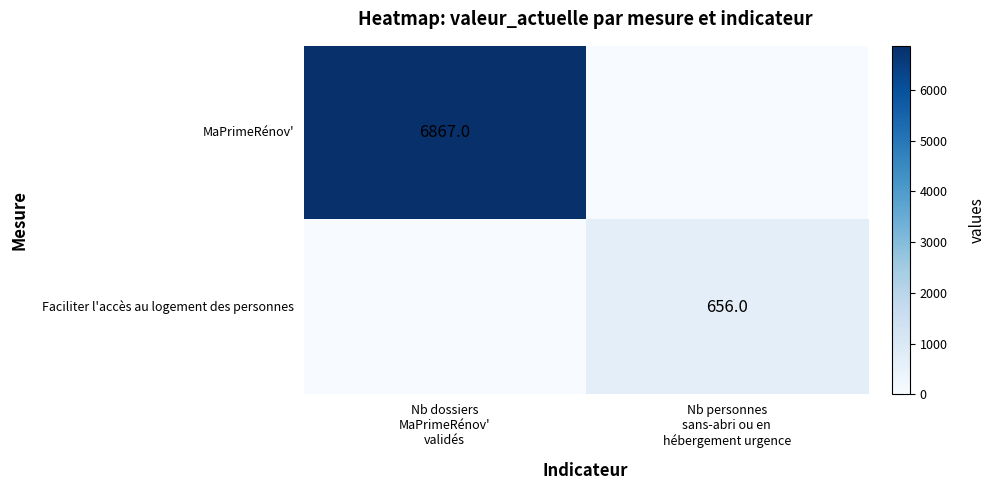

Is the value of Faciliter l'accès au logement des personnes at Nb personnes sans-abri ou en hébergement urgence greater than the value of MaPrimeRénov' at Nb dossiers MaPrimeRénov' validés?

No